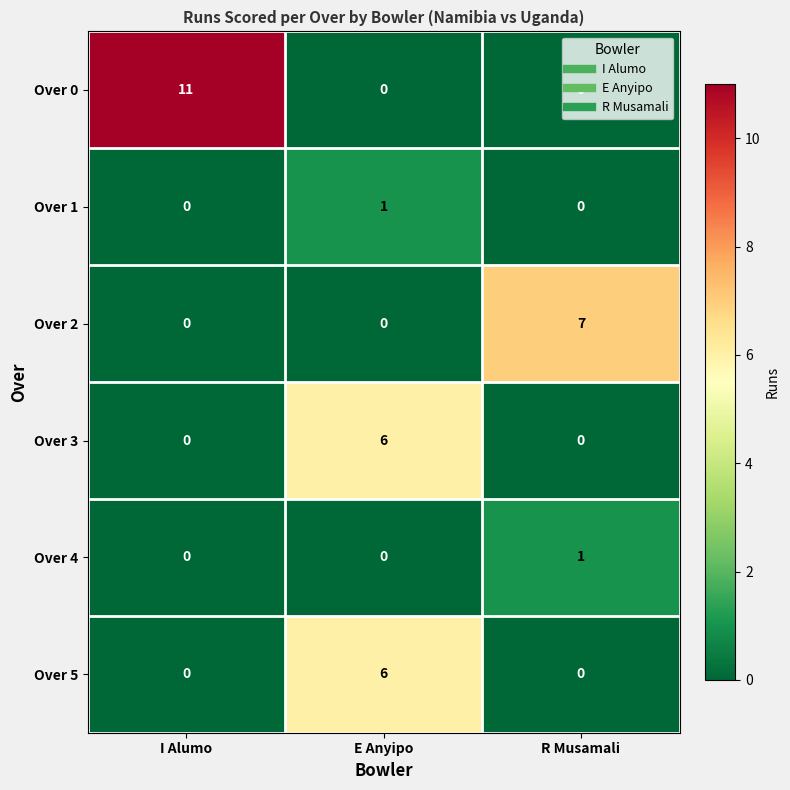

Between E Anyipo and R Musamali, which series saw the biggest shift?

Over 2